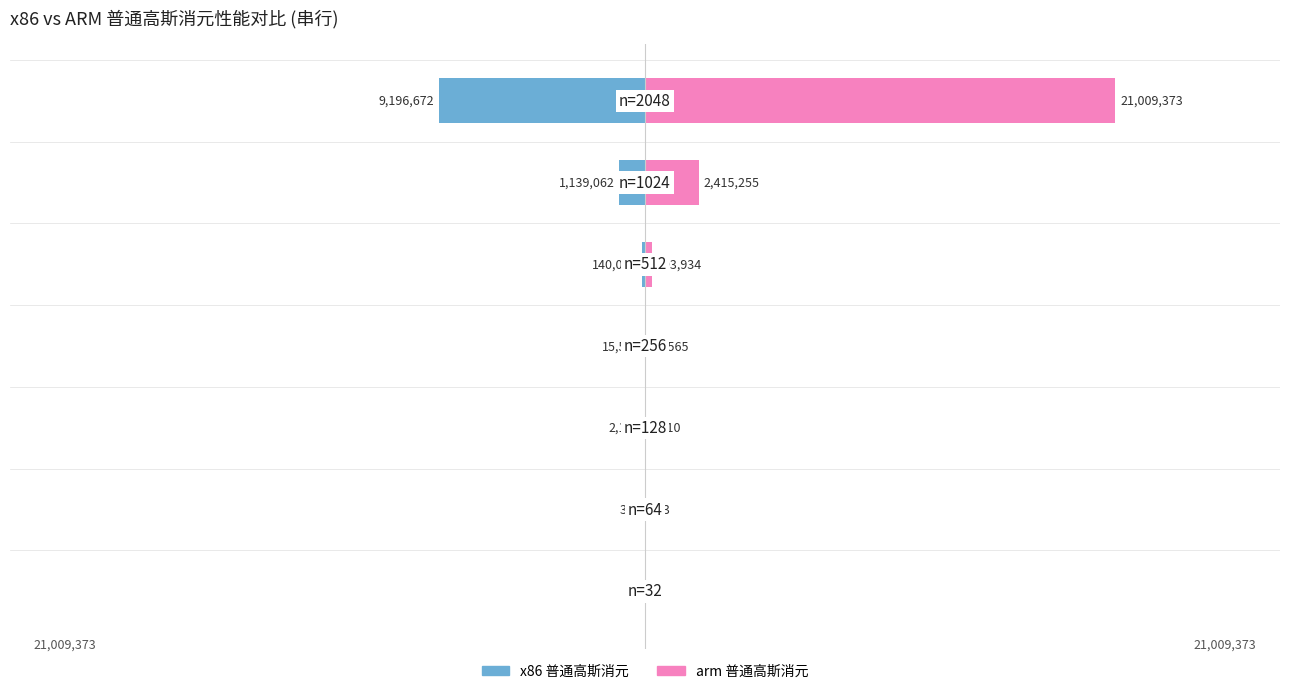

Reading left to right, transcribe all the data shown in this chart.

x86 普通高斯消元: 0=-0.0	1=-0.0	2=-0.0	3=-0.0	4=-0.0	5=-0.1	6=-0.4
arm 普通高斯消元: 0=0.0	1=0.0	2=0.0	3=0.0	4=0.0	5=0.1	6=1.0